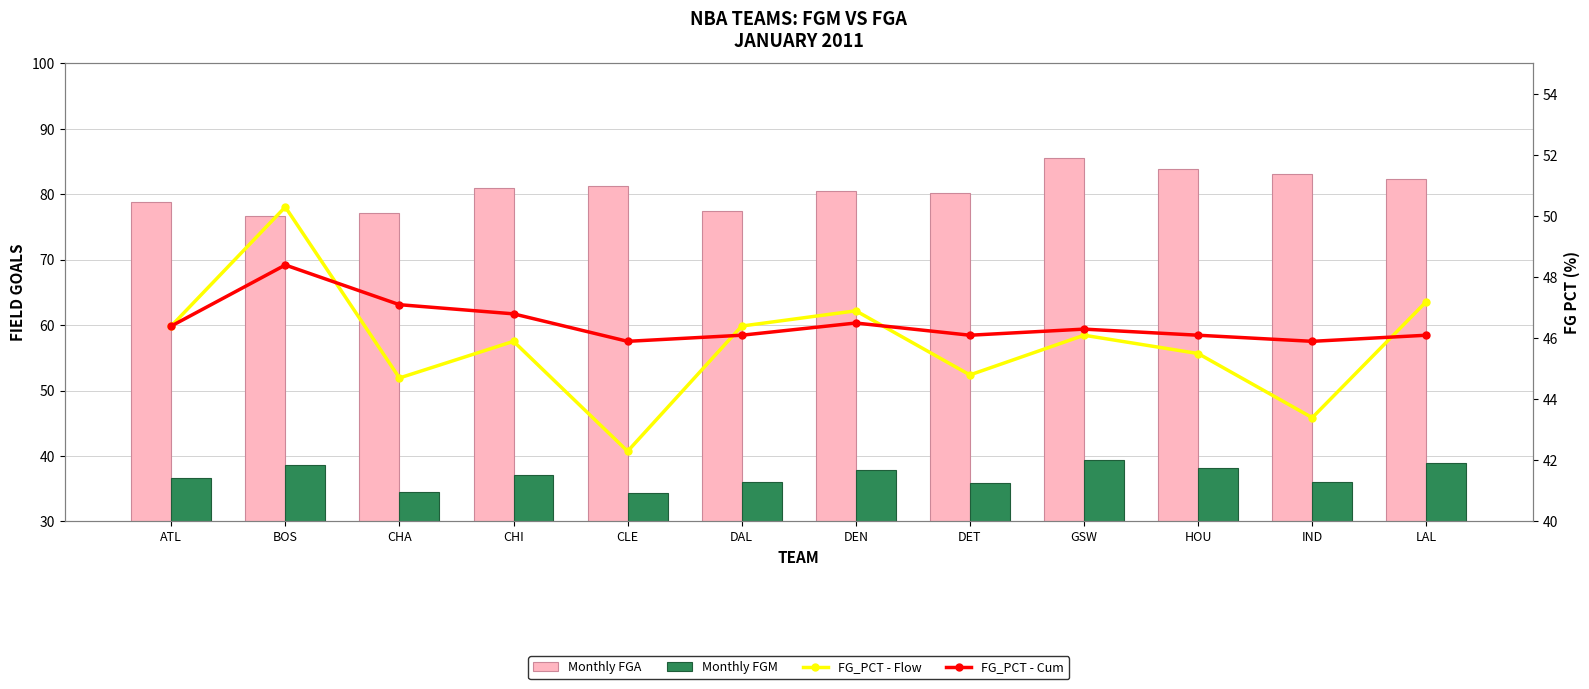

What is the label of the 9th bar from the left?

GSW